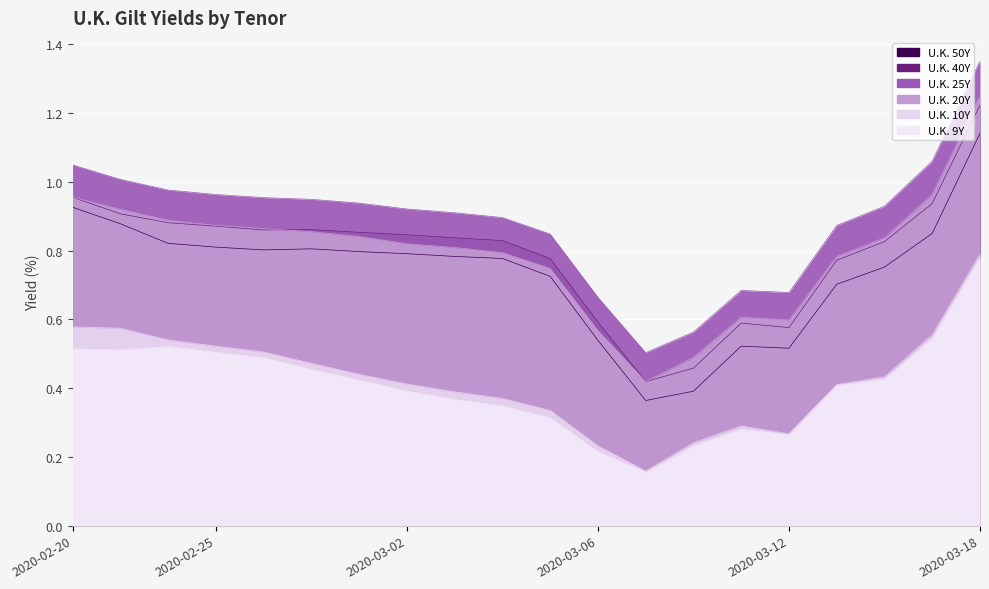

What position from the right is 2020-03-13?

4